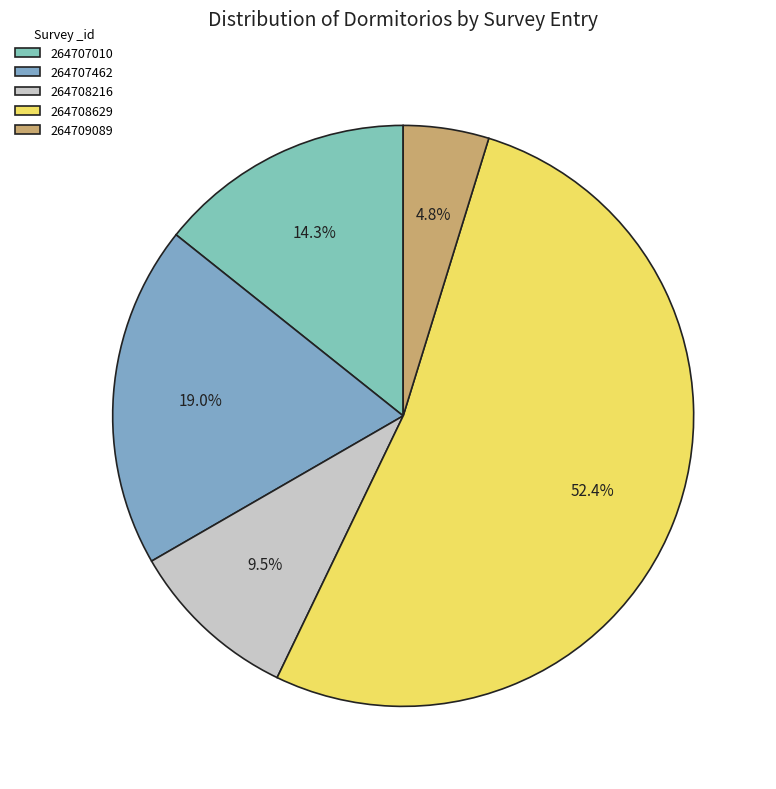

Count the number of slices in the pie.

5